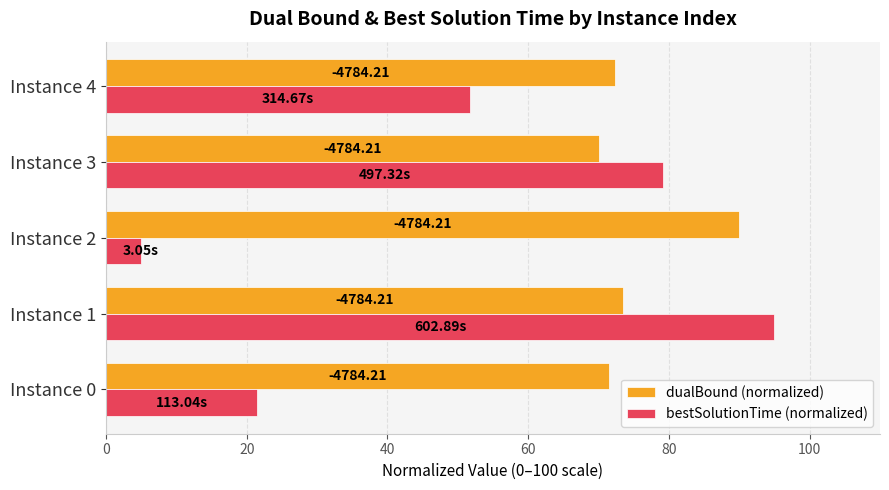

What are all the series names shown in the legend?

dualBound (normalized), bestSolutionTime (normalized)